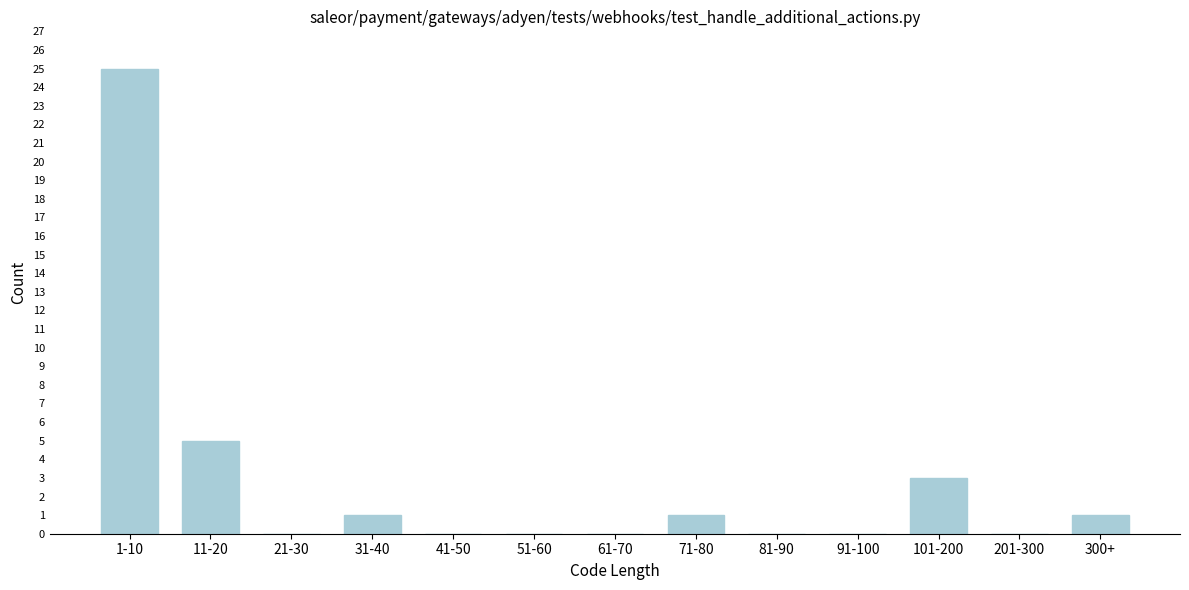

Reading right to left, what are all the values shown in this chart?

300+=1	201-300=0	101-200=3	91-100=0	81-90=0	71-80=1	61-70=0	51-60=0	41-50=0	31-40=1	21-30=0	11-20=5	1-10=25